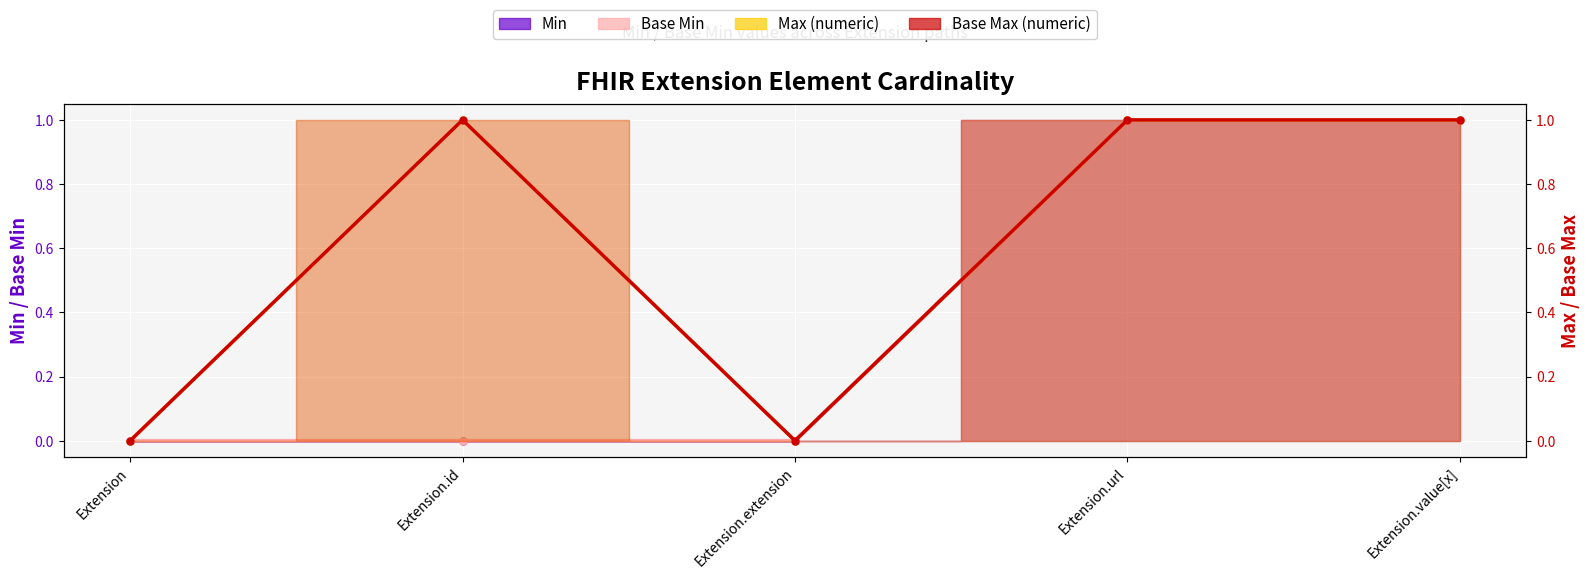

Which category has the lowest value across all series?

Extension